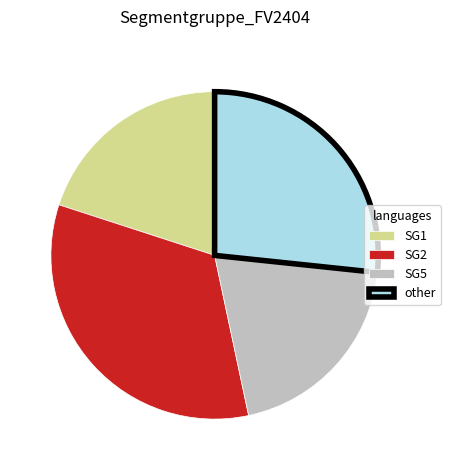

Do other and SG2 together represent more than half of the pie?

Yes